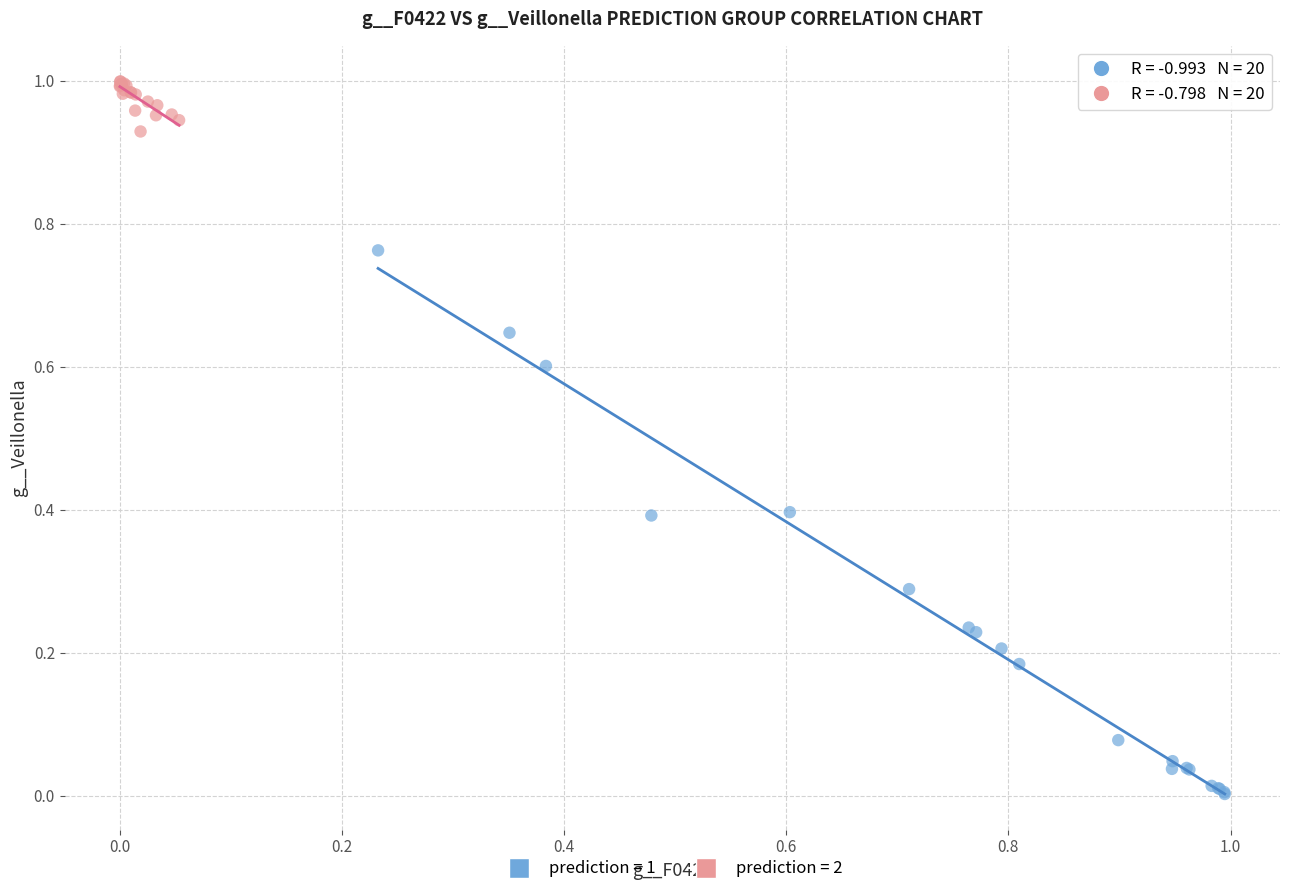

Which series has the largest Y range (max minus min)?

prediction = 1